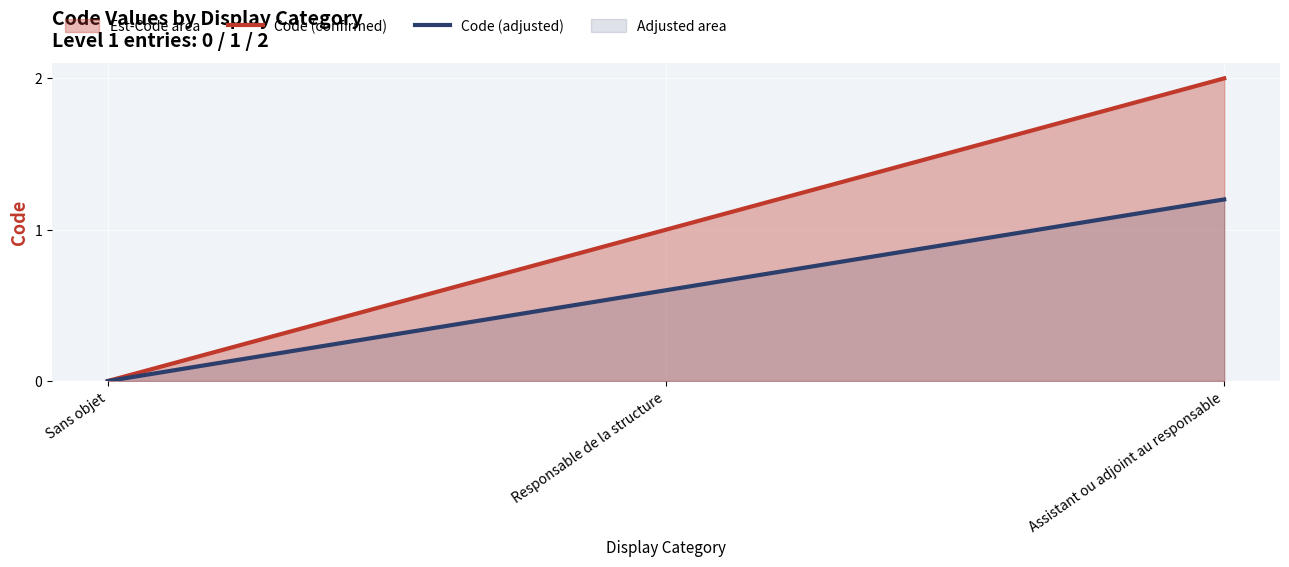

Does the chart display data point markers on the line(s)?

No